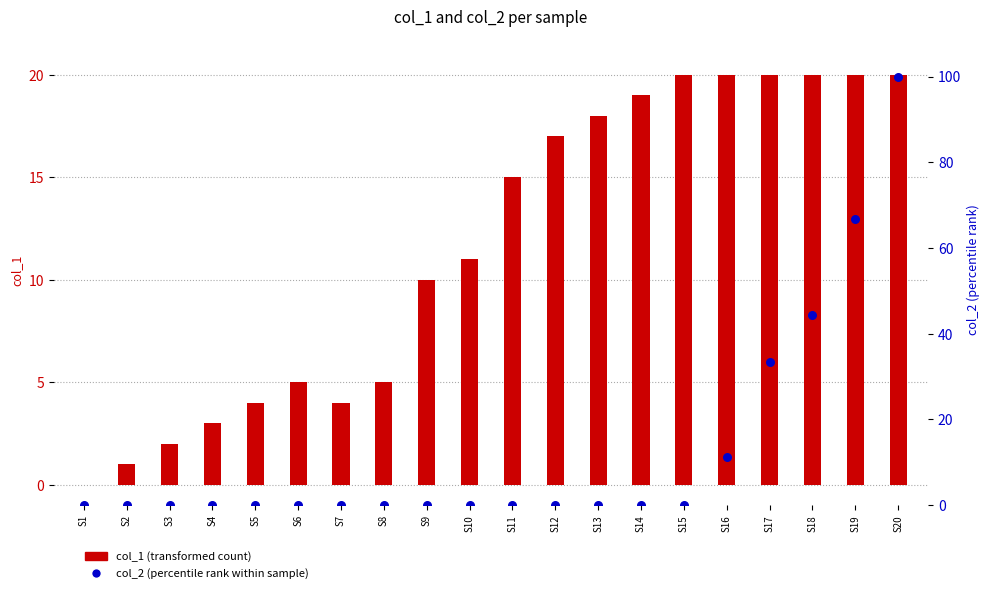

What is the total value across all series at S6?

5.0